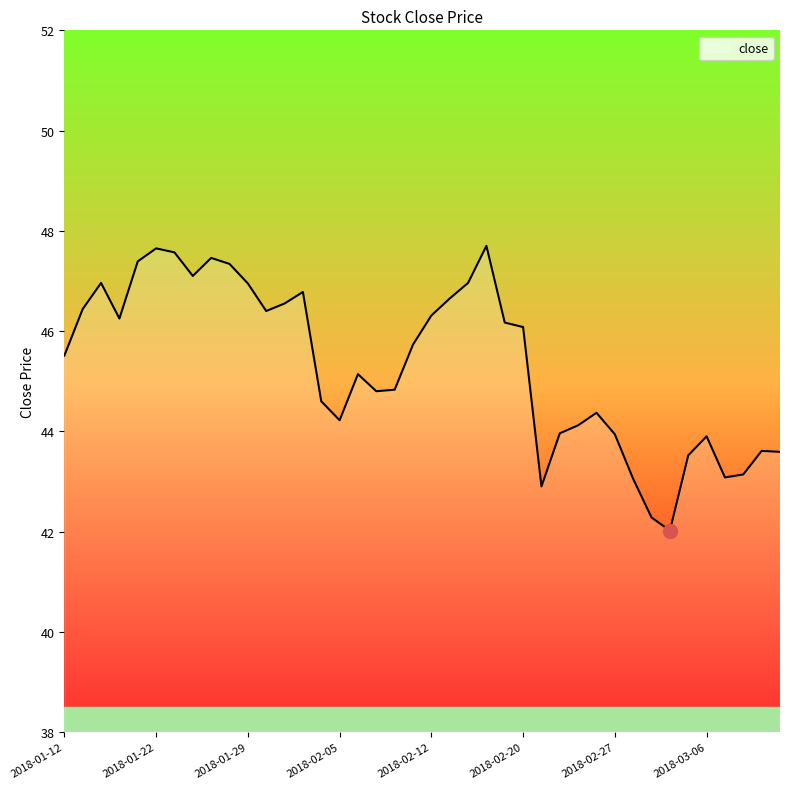

What is the maximum value shown in the chart?

47.7